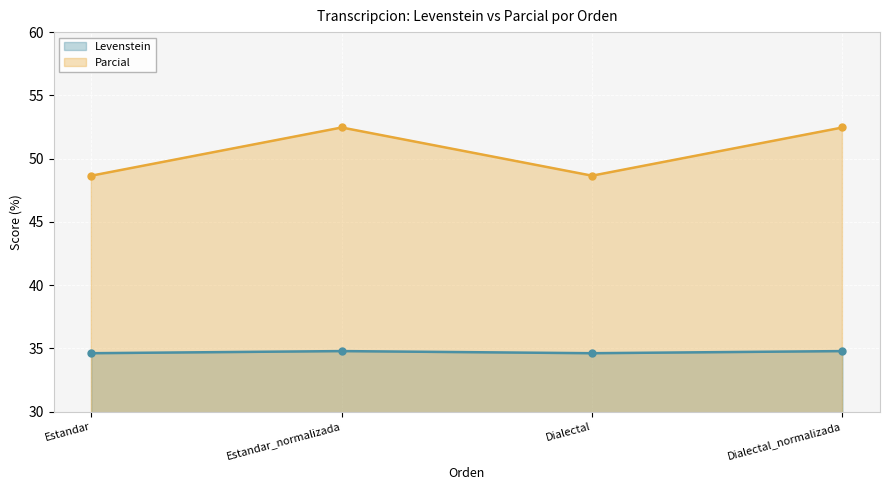

At which label does Levenstein reach its minimum?

Estandar